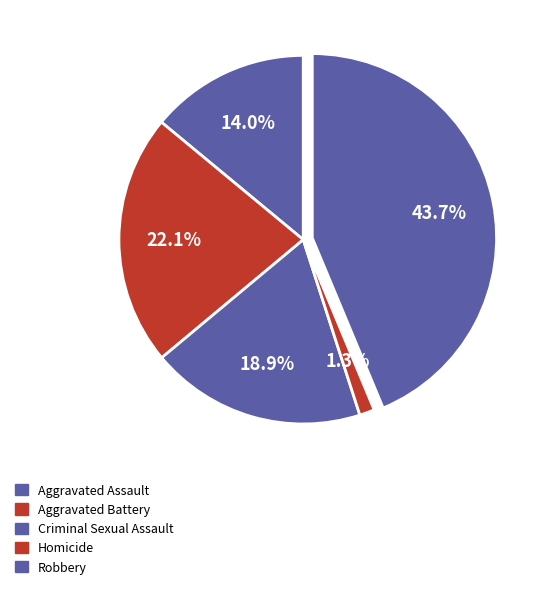

Rank the categories by value from lowest to highest.

Homicide, Aggravated Assault, Criminal Sexual Assault, Aggravated Battery, Robbery